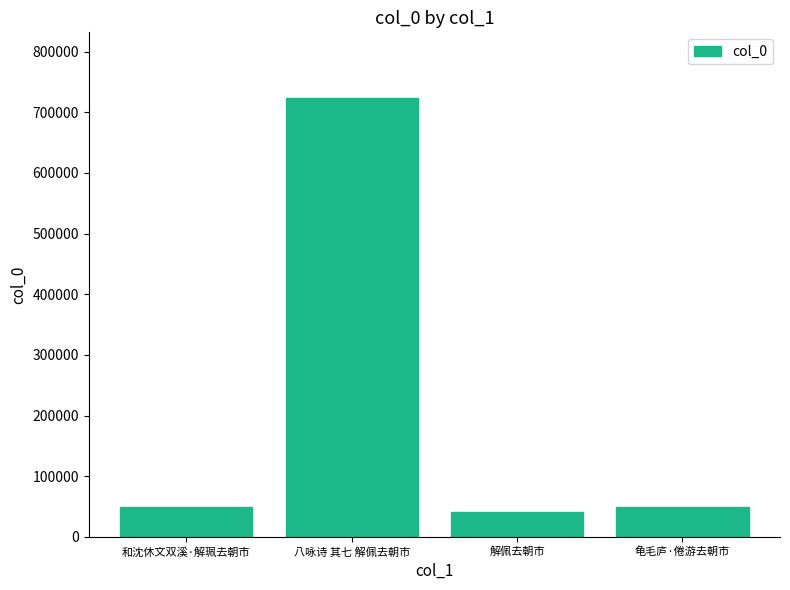

What is the difference between the maximum and minimum values?

682680